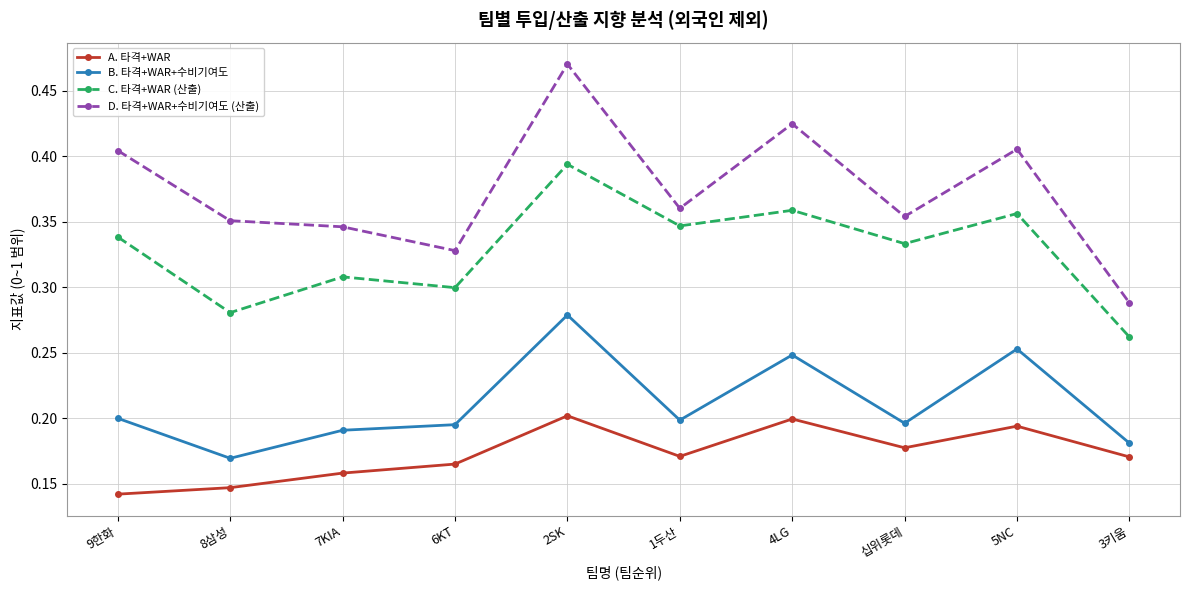

The value of A. 타격+WAR at 7KIA is 0.1. True or false?

False